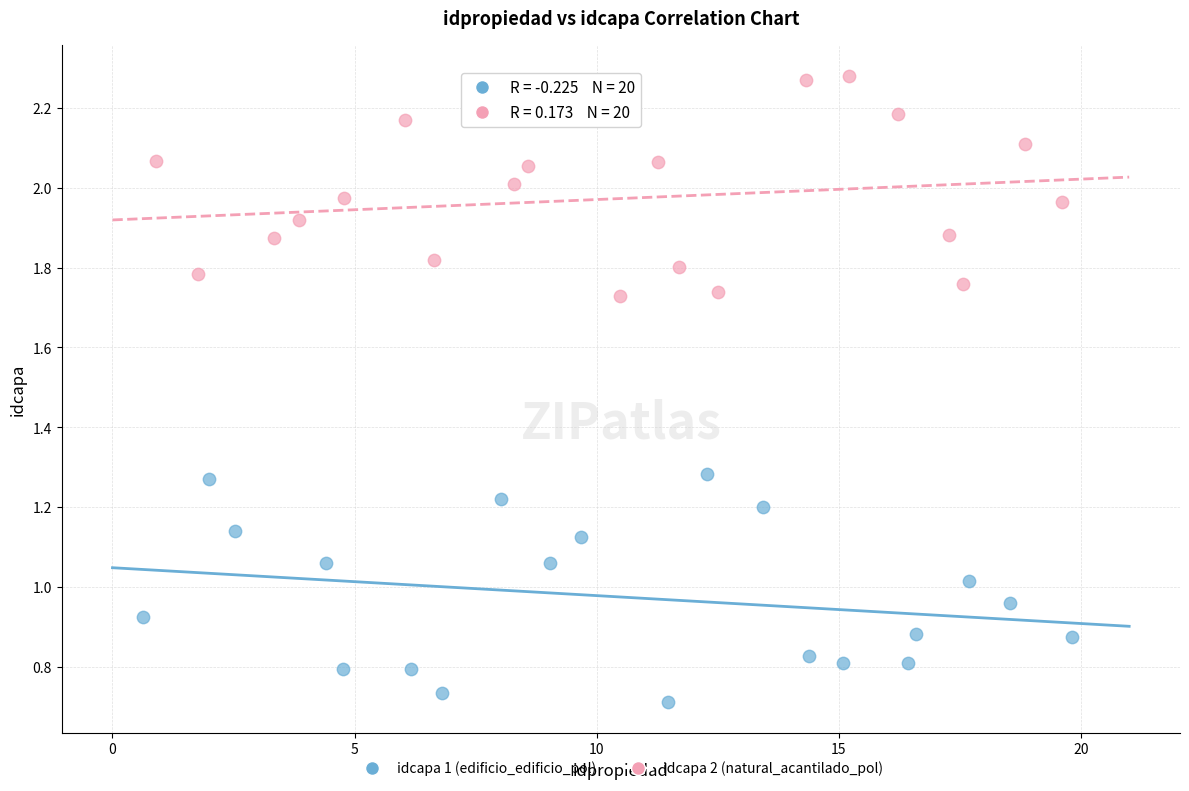

Which series contains the lowest Y value?

idcapa 1 (edificio_edificio_pol)